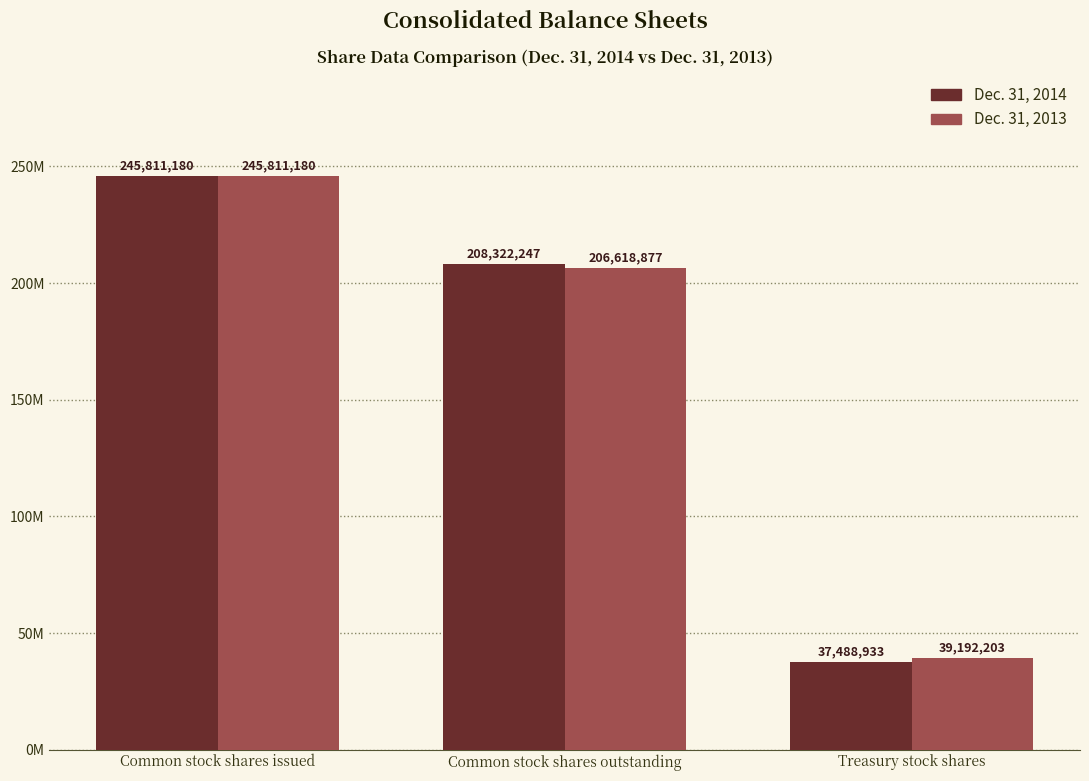

Which series has the widest spread of values?

Dec. 31, 2014